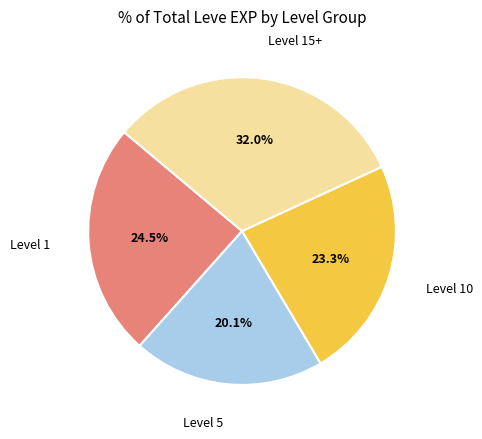

Is there any slice that represents more than half of the pie?

No